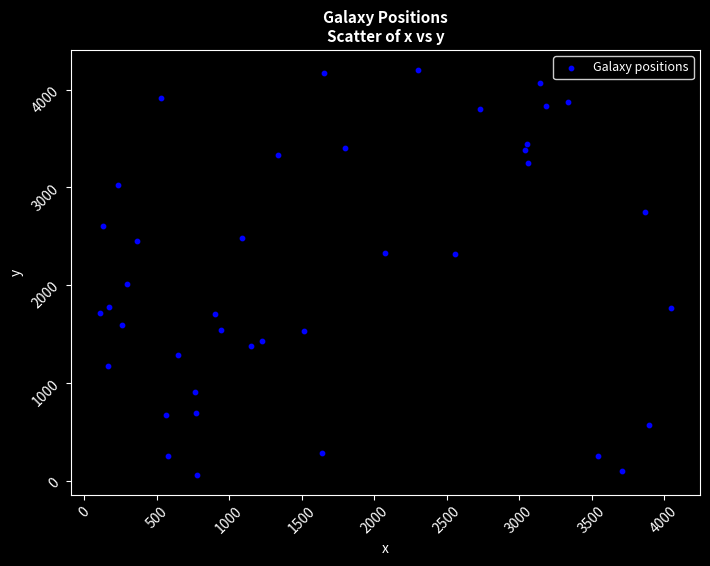

What Y value in the scatter plot is closest to 2130?

2015.7